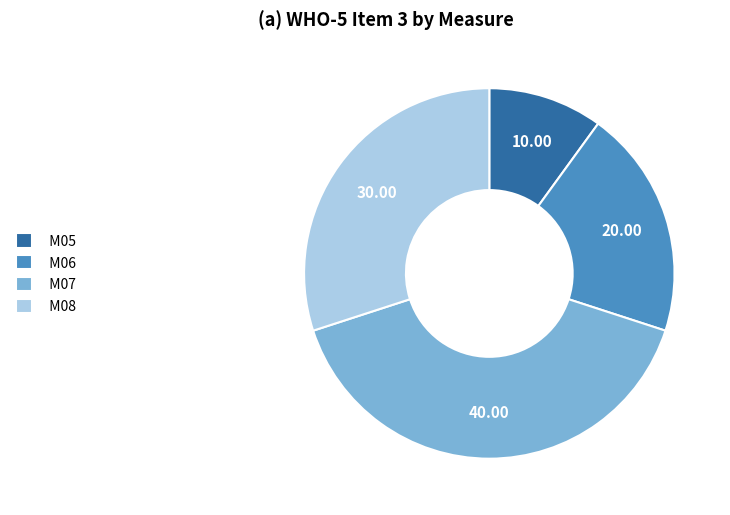

True or false: M07 accounts for 40% of the total.

True